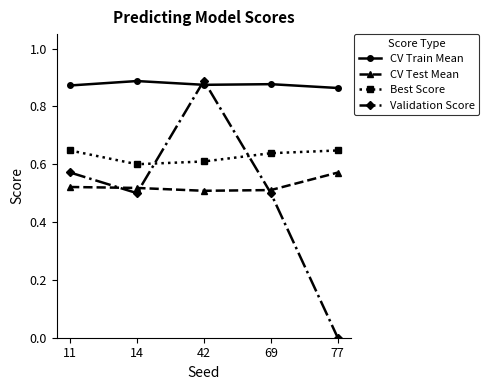

Is it true that Validation Score equals 0.6 at 11?

True